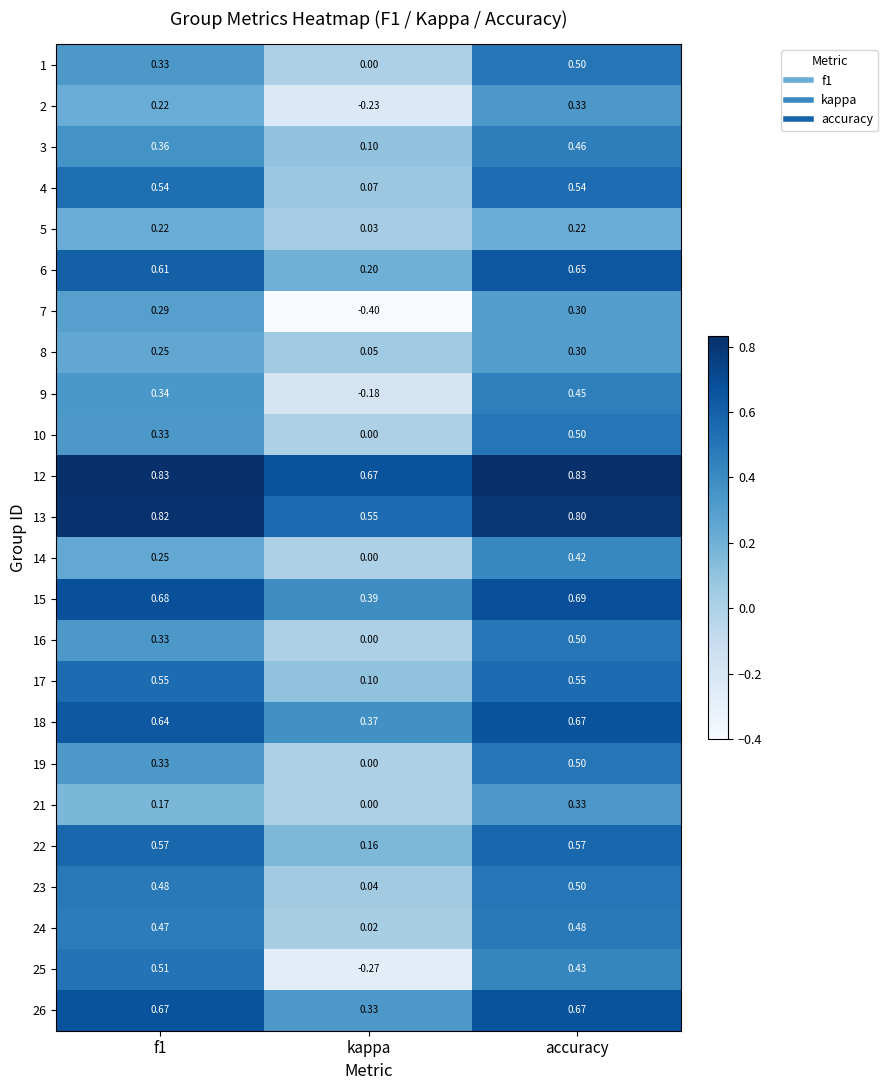

At which label is 12 closest to 0?

kappa